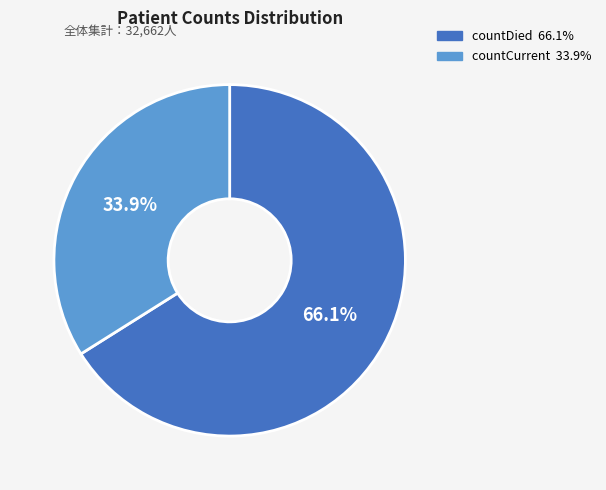

Does any single category account for the majority?

Yes